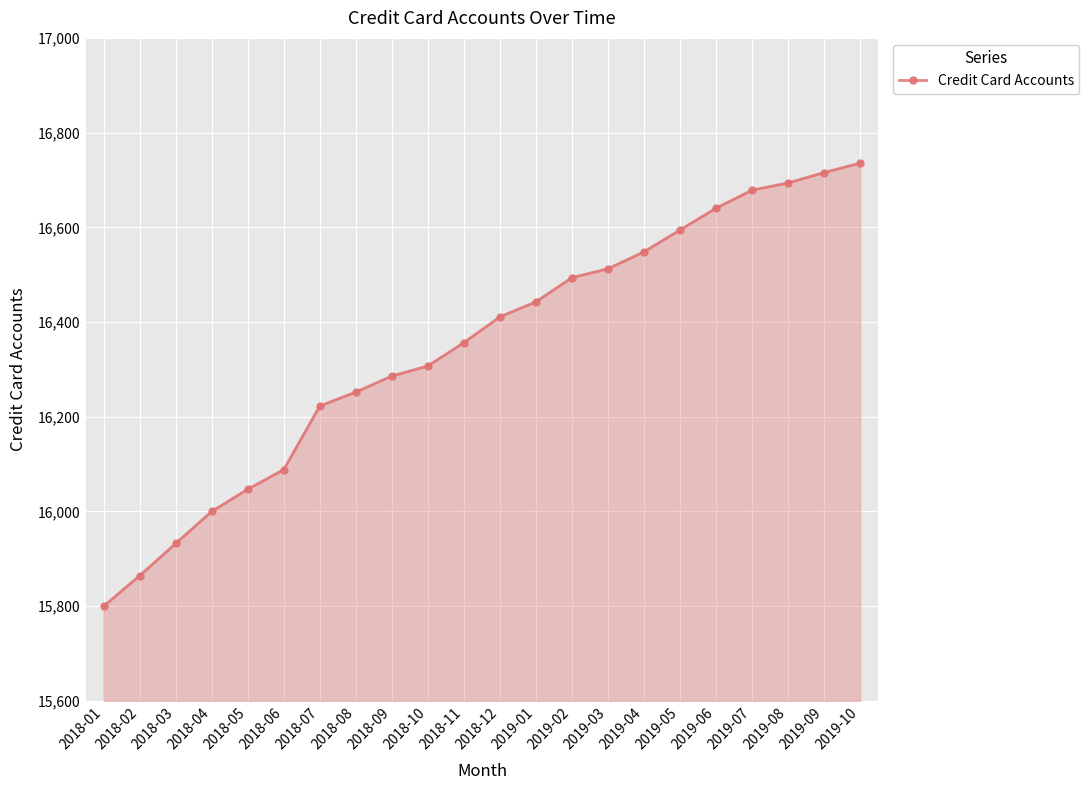

What position from the right is 2018-01?

22